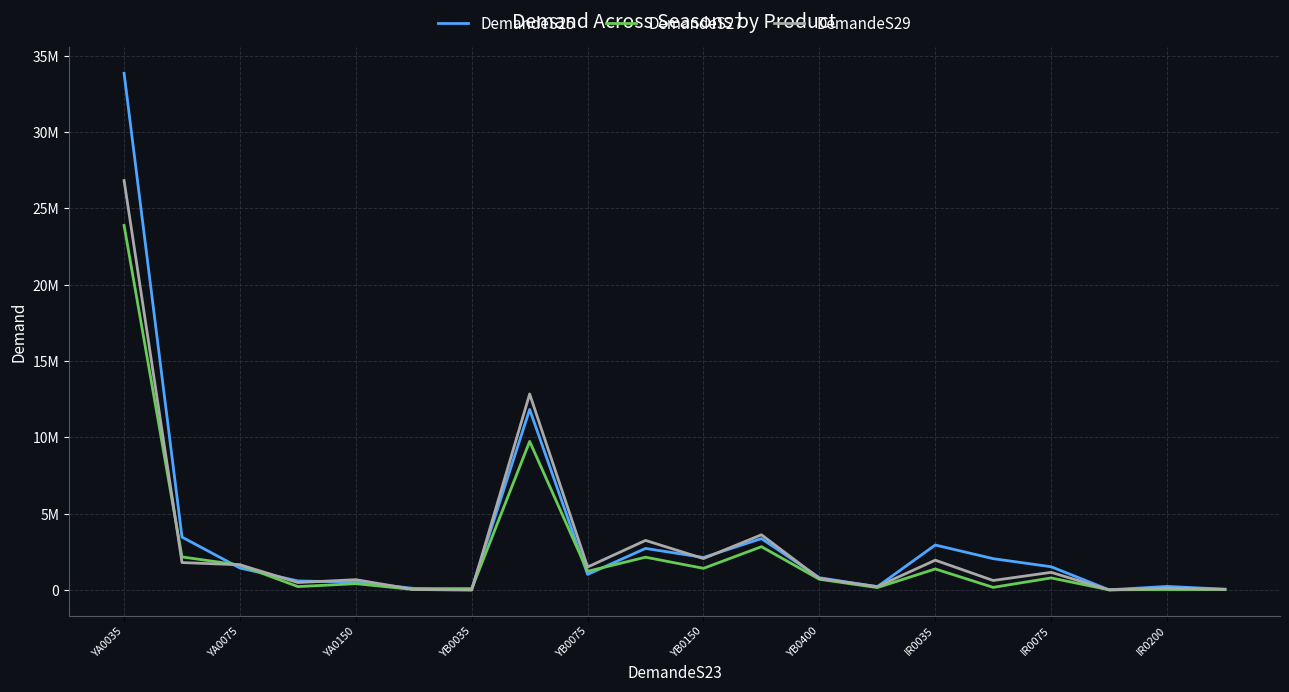

Does the chart have visible grid lines?

Yes